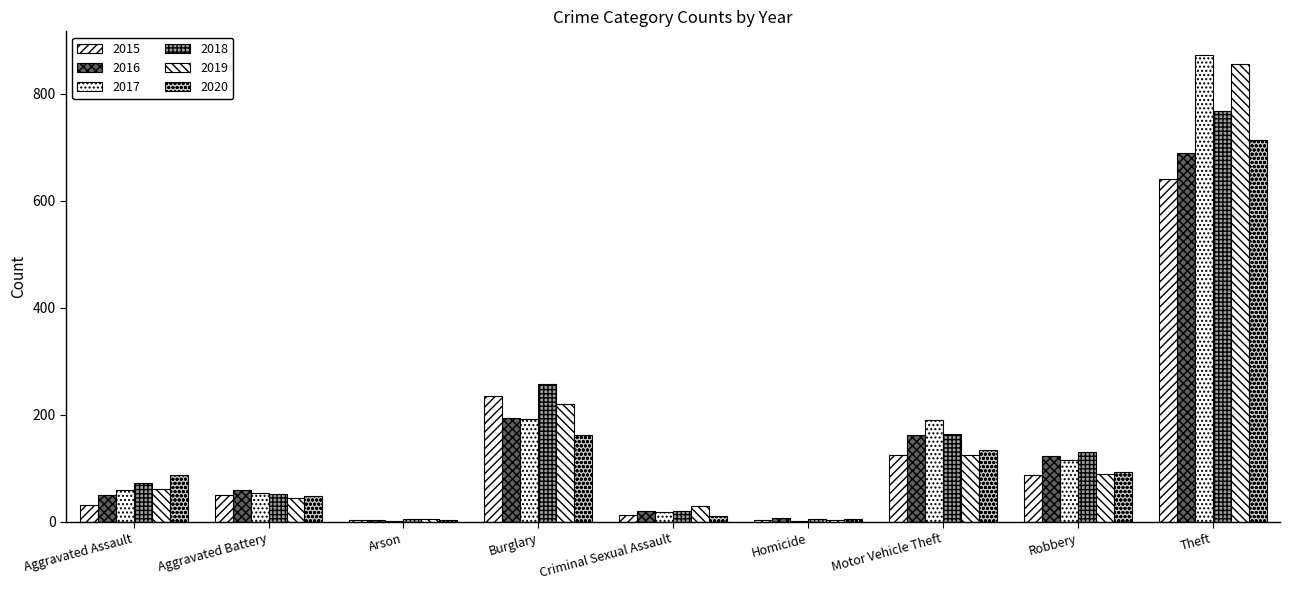

Does the chart contain stacked bars?

No